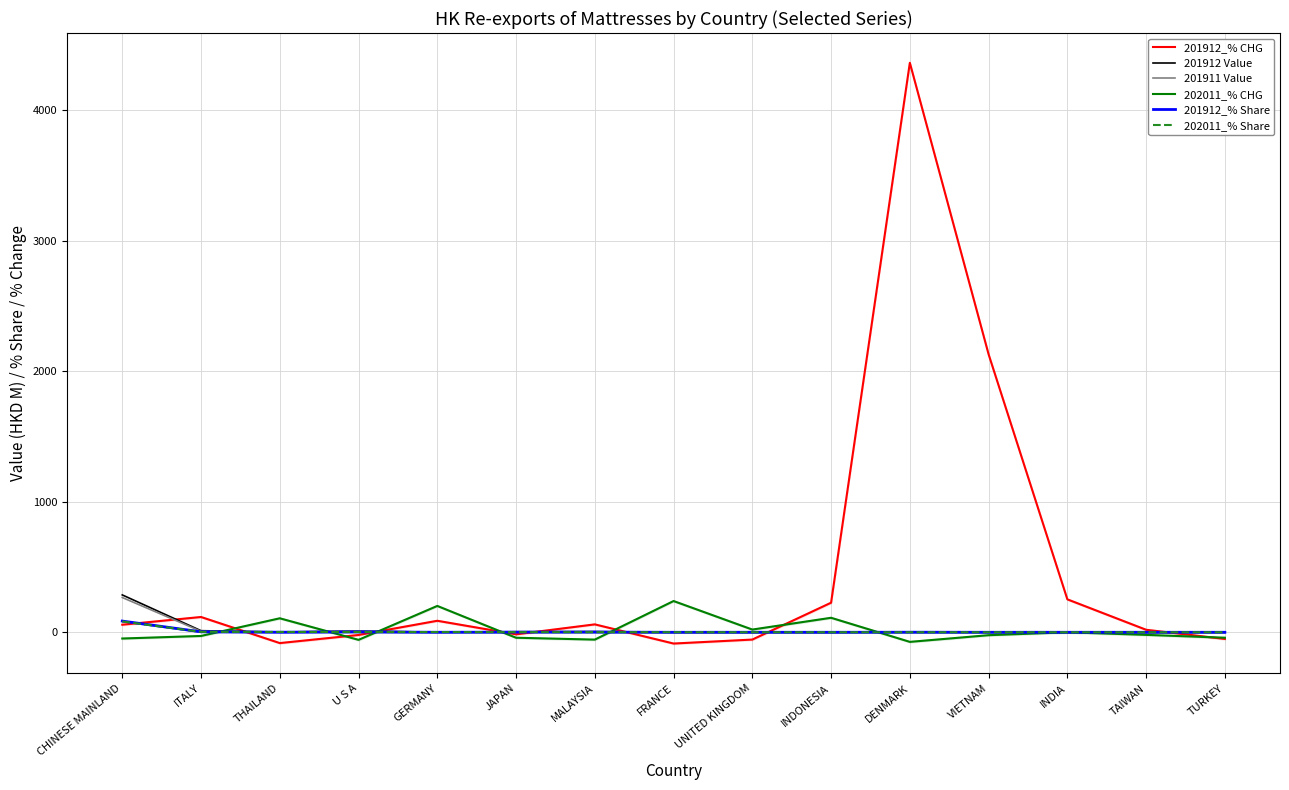

What is the difference between the maximum and minimum values in the 201912_% CHG series?

4449.4